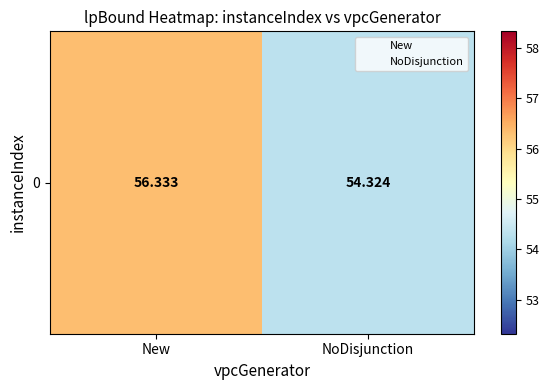

The chart shows a value of 92.3 at New. True or false?

False